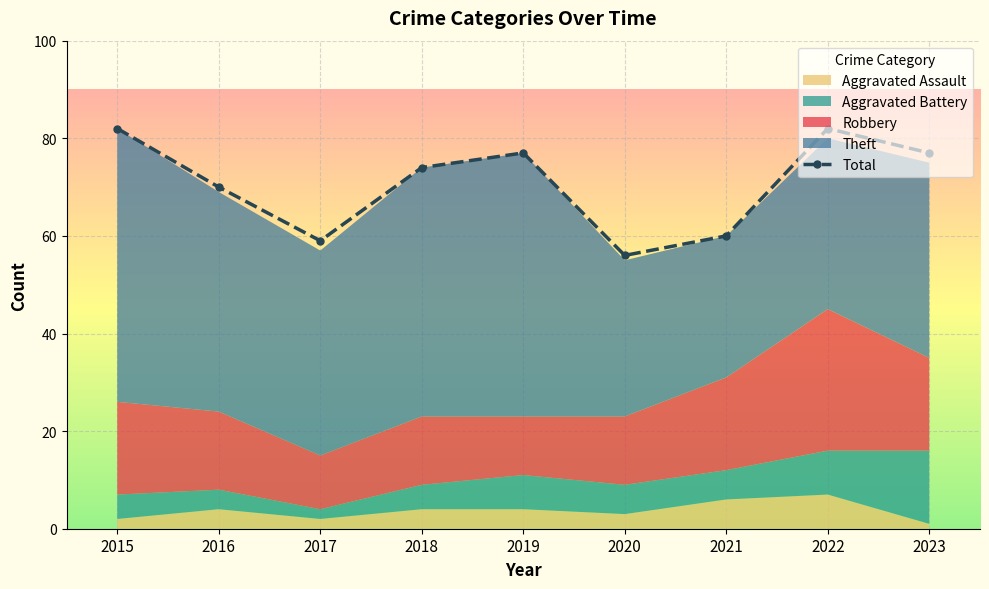

What is the sum of the values at 2017 and 2015?

141